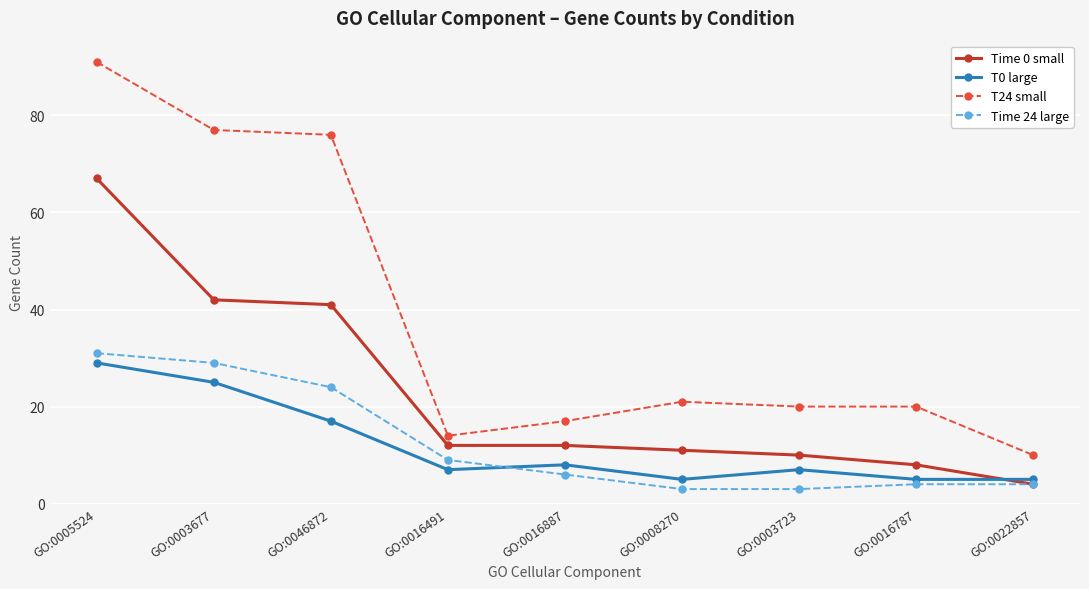

The Time 0 small series shows 4 at GO:0022857. True or false?

True